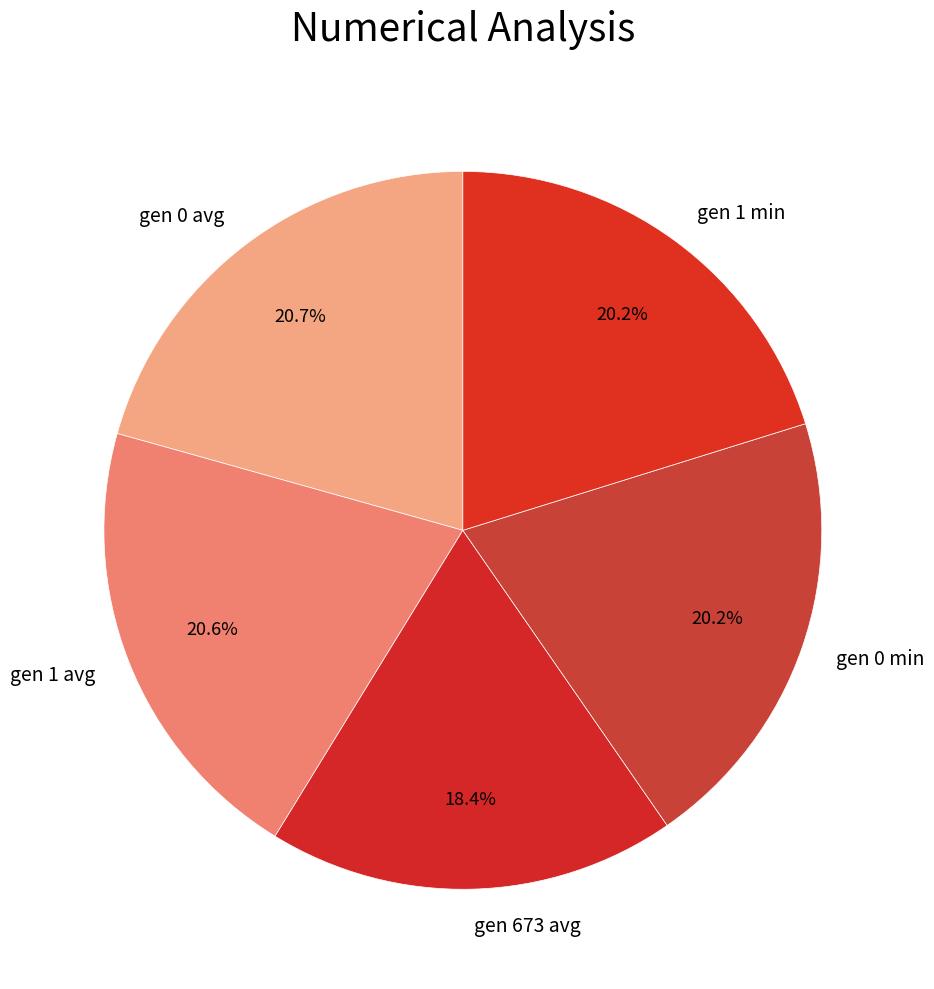

The gen 1 avg slice represents 33% of the pie. True or false?

False